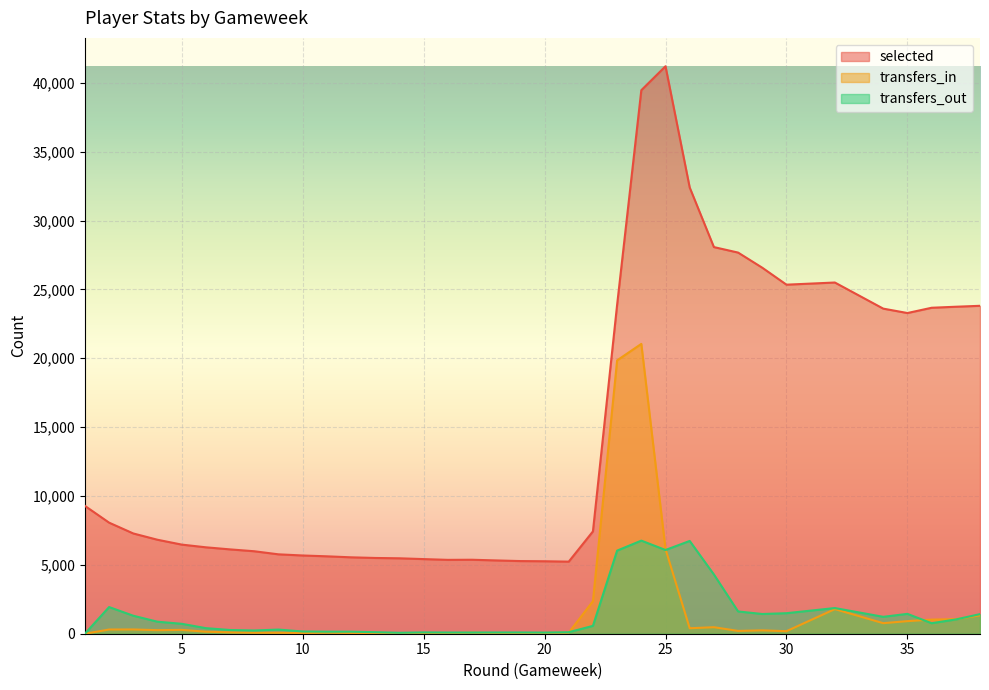

What is the average value of the transfers_in series?

1649